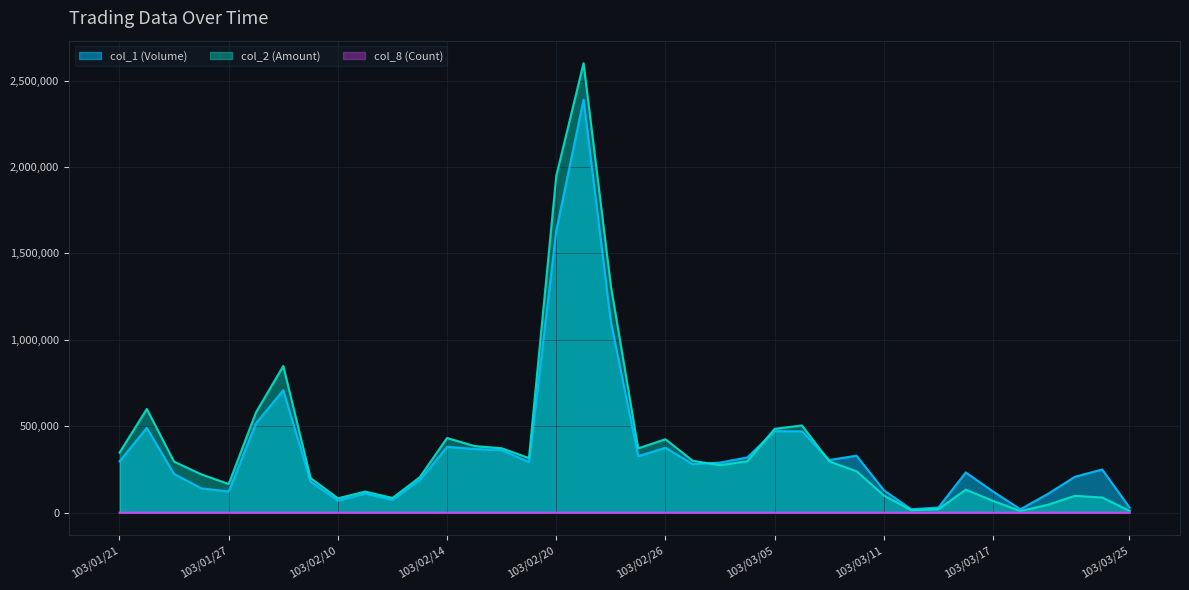

The col_1 (Volume) series shows 160324 at 103/03/03. True or false?

False